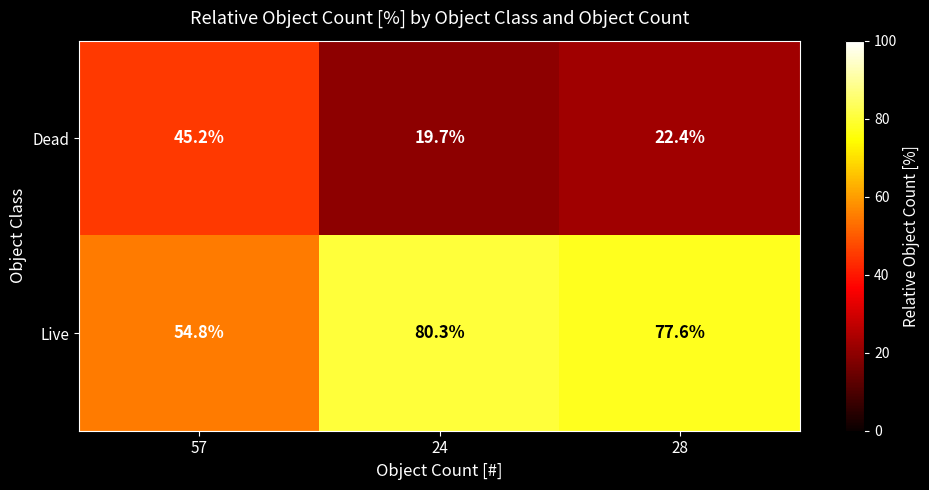

Read the Dead value at 24.

19.7